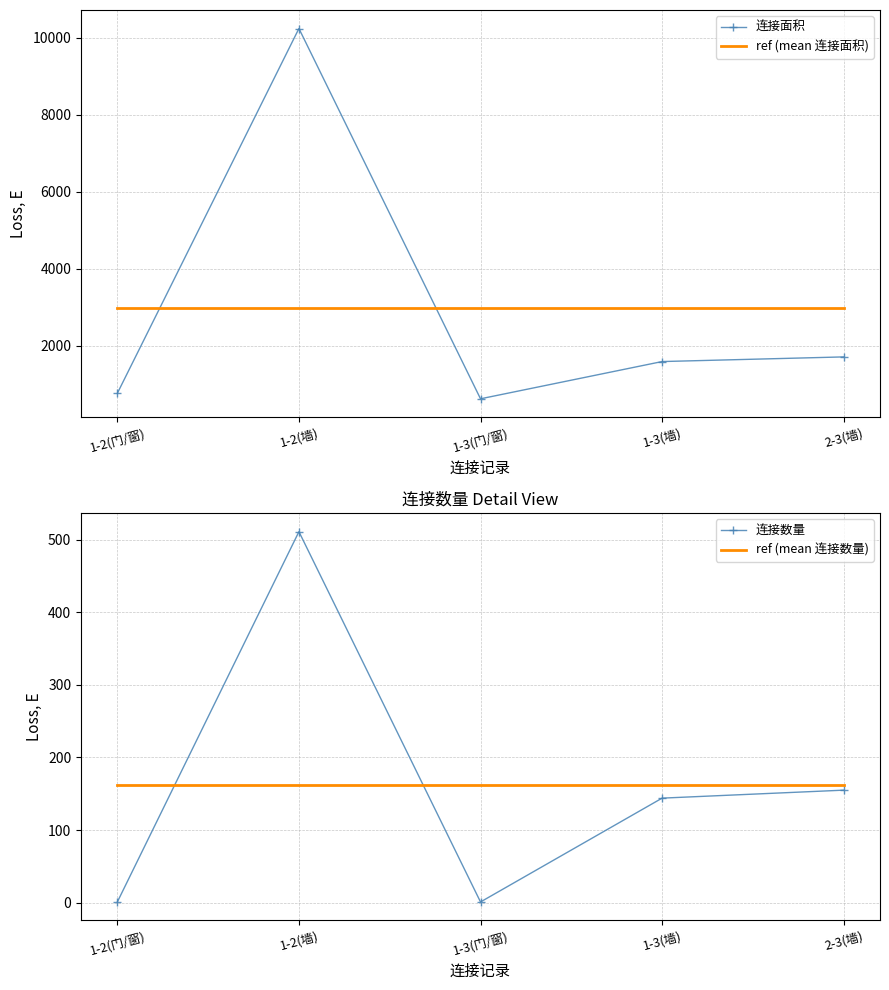

List the series in order of their peak value, highest first.

连接面积, ref (mean 连接面积), 连接数量, ref (mean 连接数量)